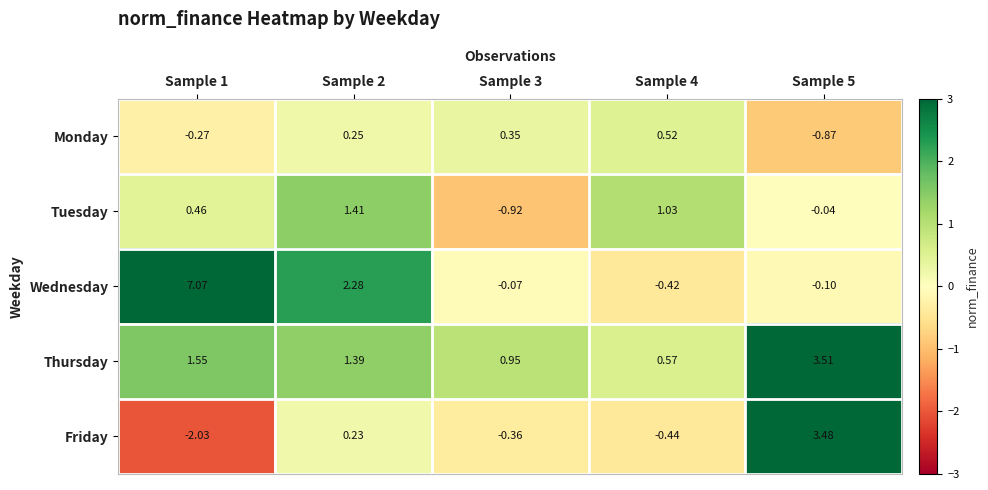

Which series has the widest spread of values?

Wednesday